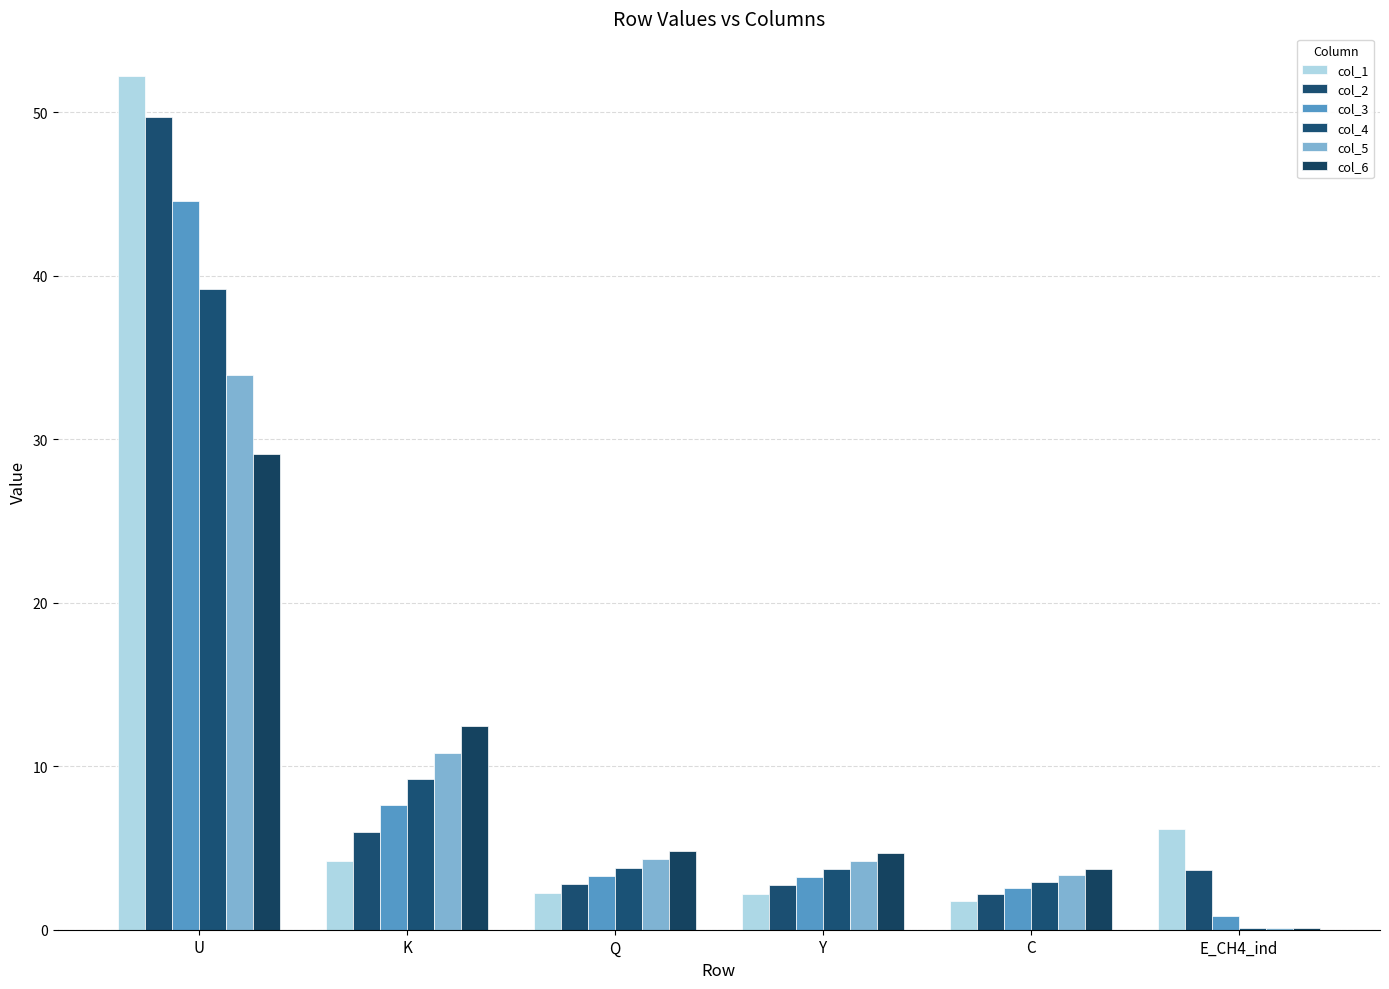

What is the highest value of the col_2 series?

49.7